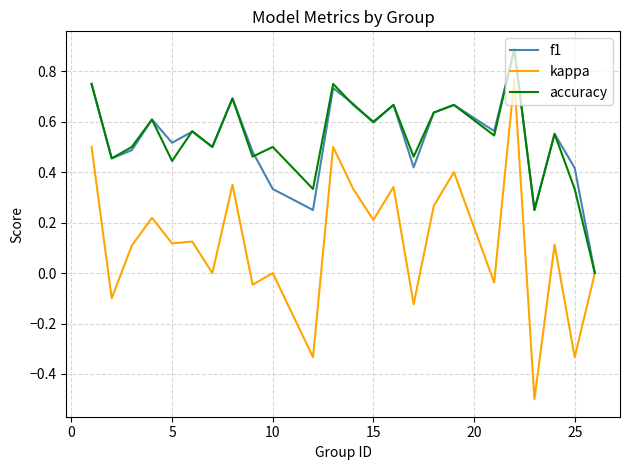

How many lines are shown in the chart?

3